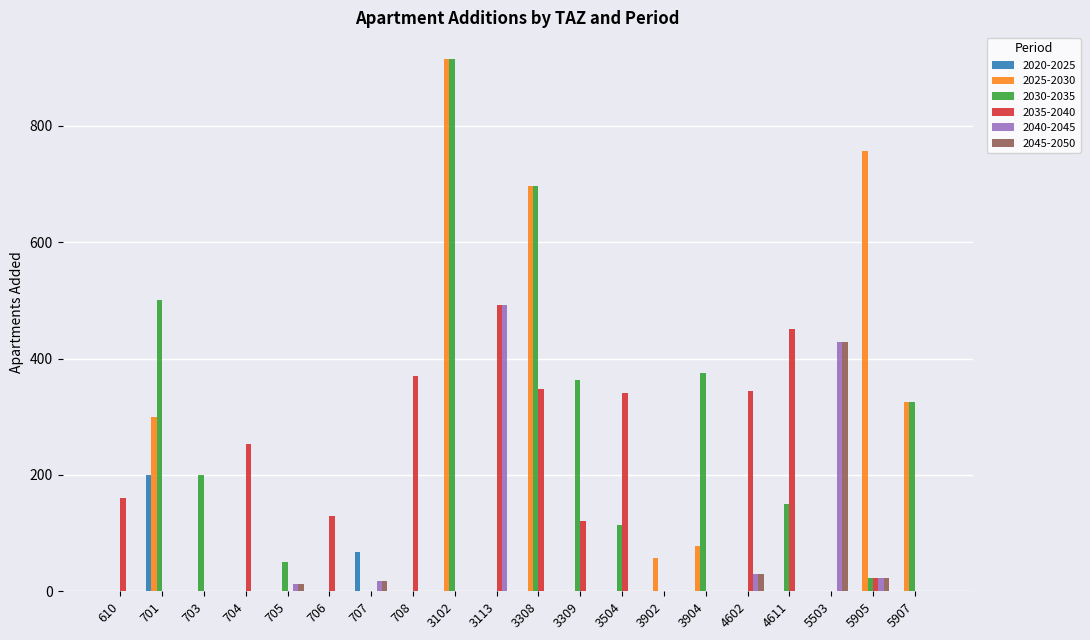

Are the bars horizontal?

No